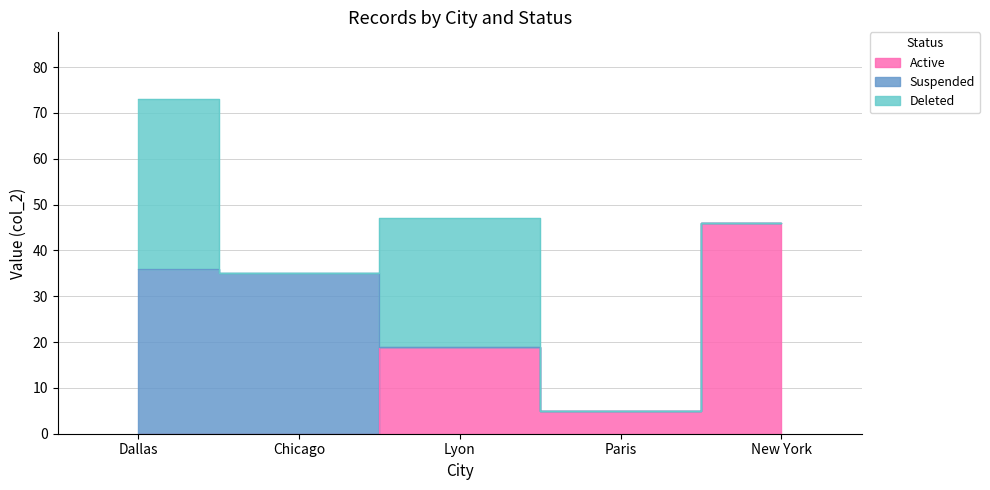

Is it true that Active equals 26 at Lyon?

False